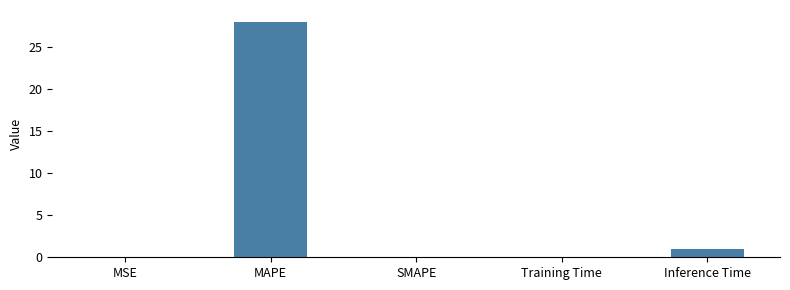

The chart shows a value of 0.0 at SMAPE. True or false?

True